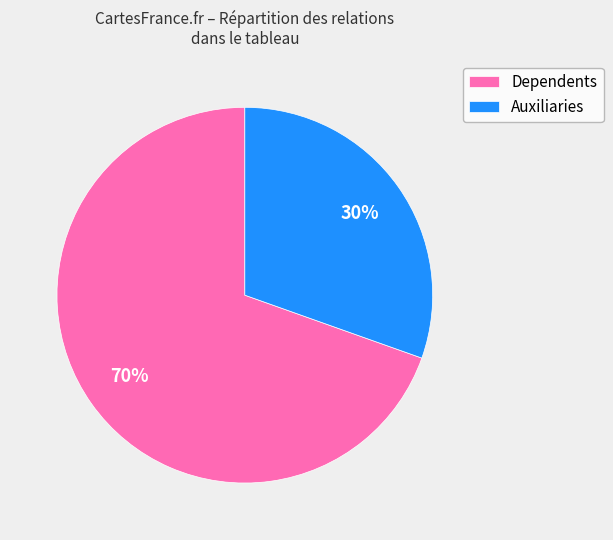

Is there any slice that represents more than half of the pie?

Yes